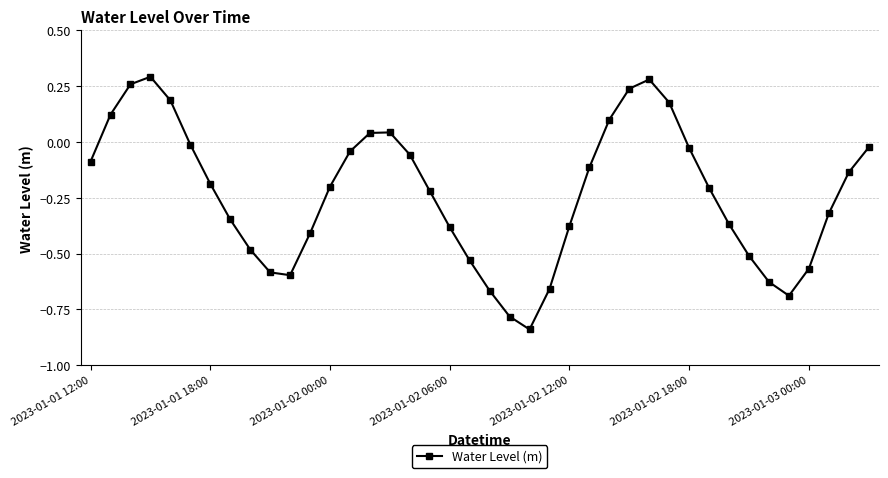

How many points are lower than both their immediate neighbors (excluding endpoints)?

3